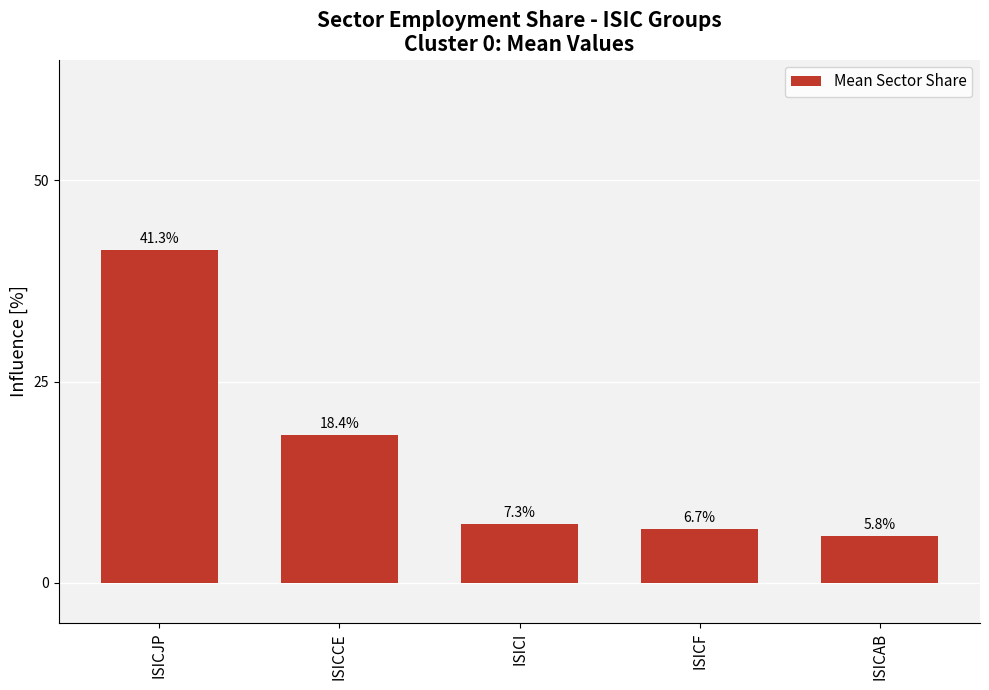

Reading left to right, extract all data points from this chart.

ISICJP=41.3	ISICCE=18.4	ISICI=7.3	ISICF=6.7	ISICAB=5.8